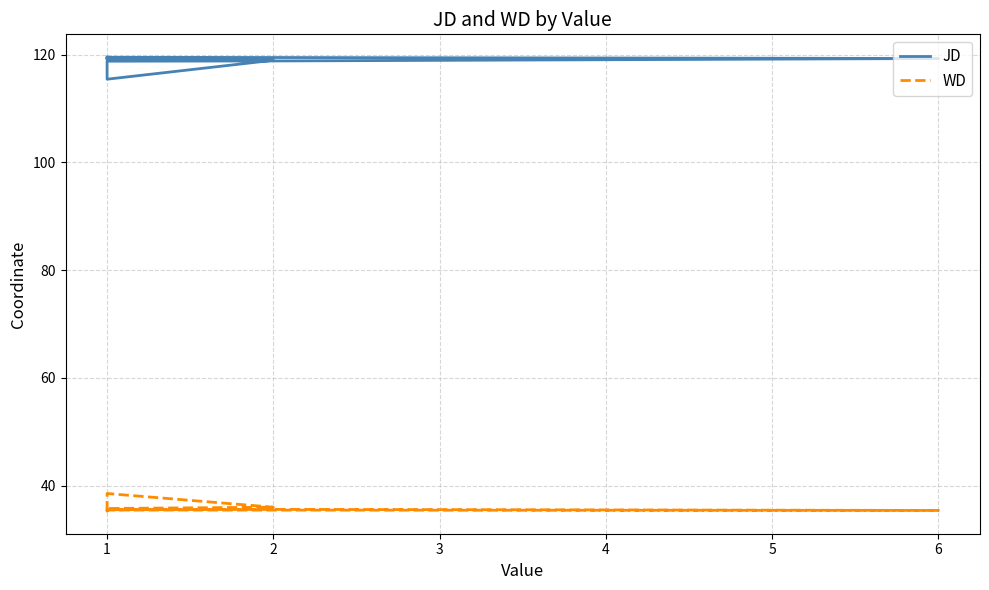

Which series has the widest spread of values?

JD